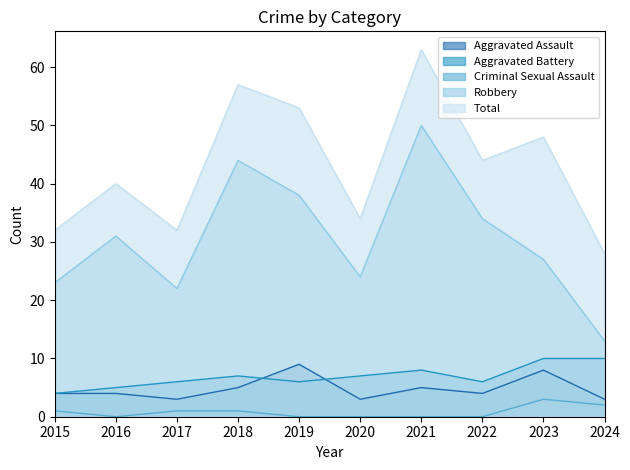

What are all the series names shown in the legend?

Aggravated Assault, Aggravated Battery, Criminal Sexual Assault, Robbery, Total